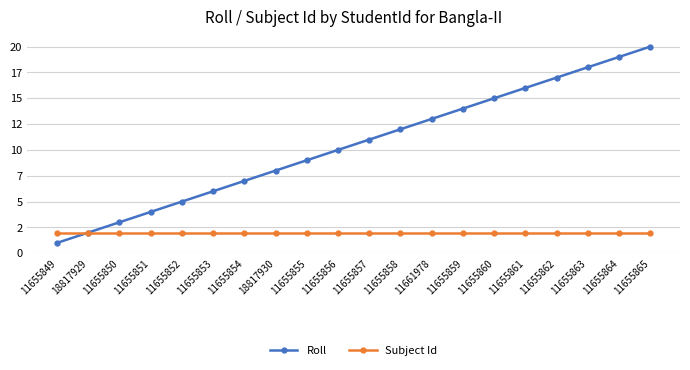

Does the chart have visible grid lines?

Yes